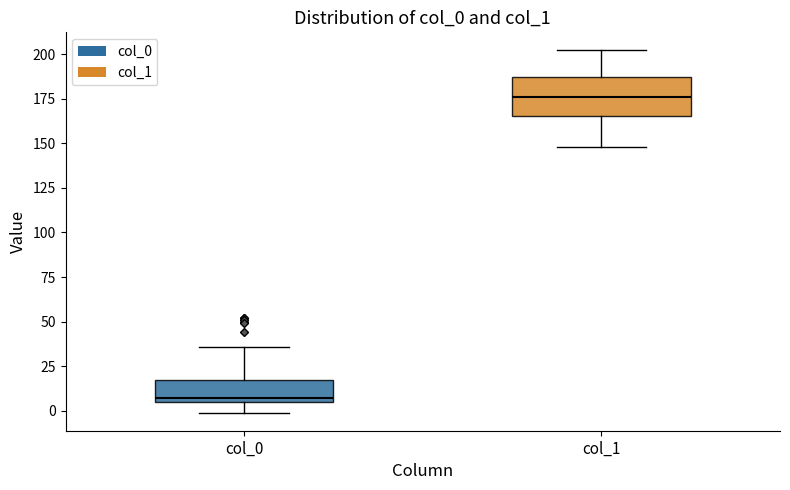

Where is the upper edge of the box for col_0 on the y-axis? The values are not printed on the chart, so give them approximately, as read against the axis.

20